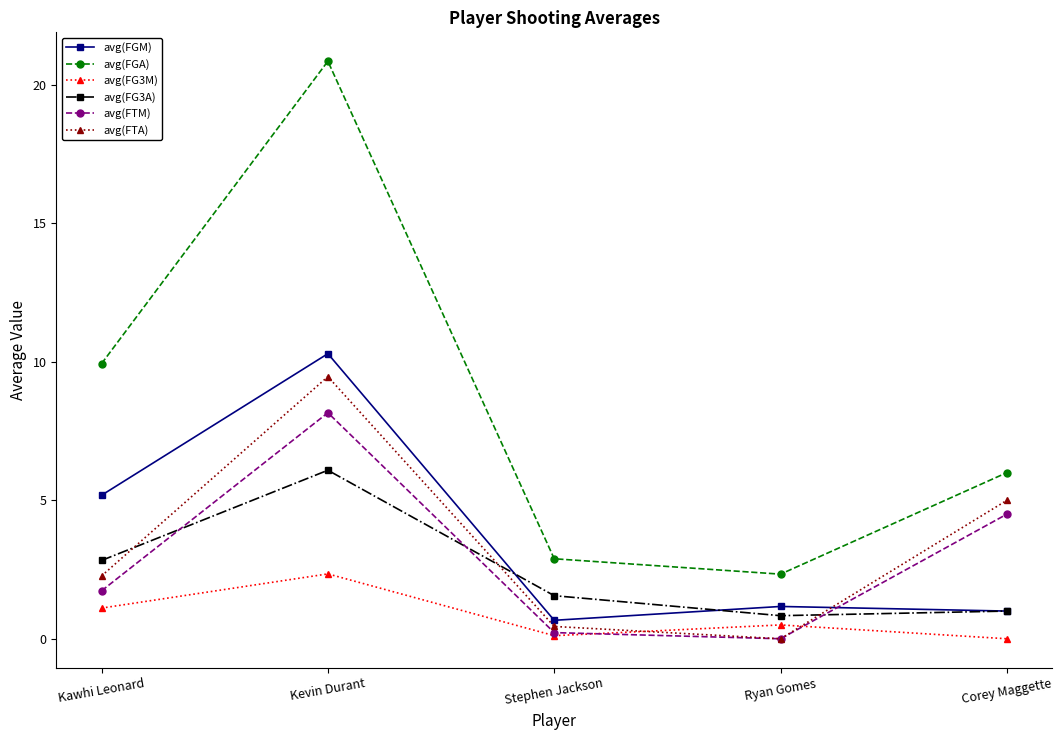

Rank the categories by avg(FGA) value from lowest to highest.

Ryan Gomes, Stephen Jackson, Corey Maggette, Kawhi Leonard, Kevin Durant